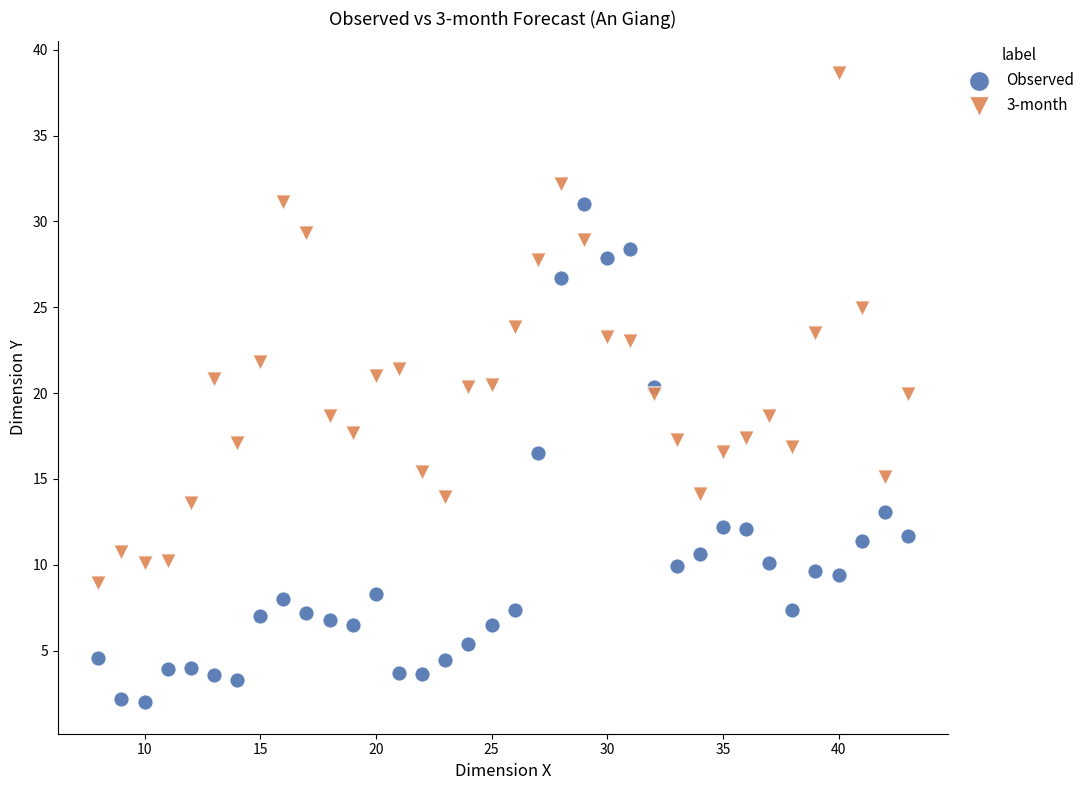

Across all data points, what is the range of X values (max minus min)?

35.0